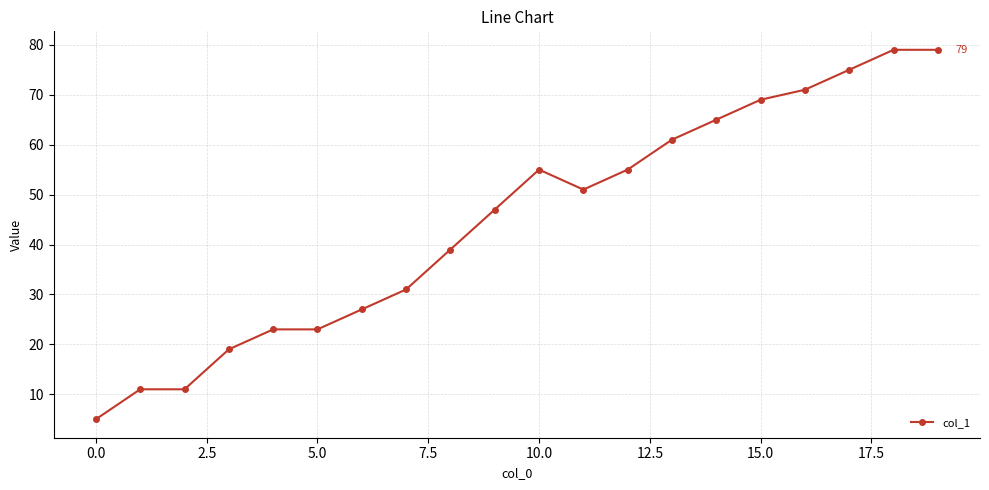

What is the sum of all values?

896